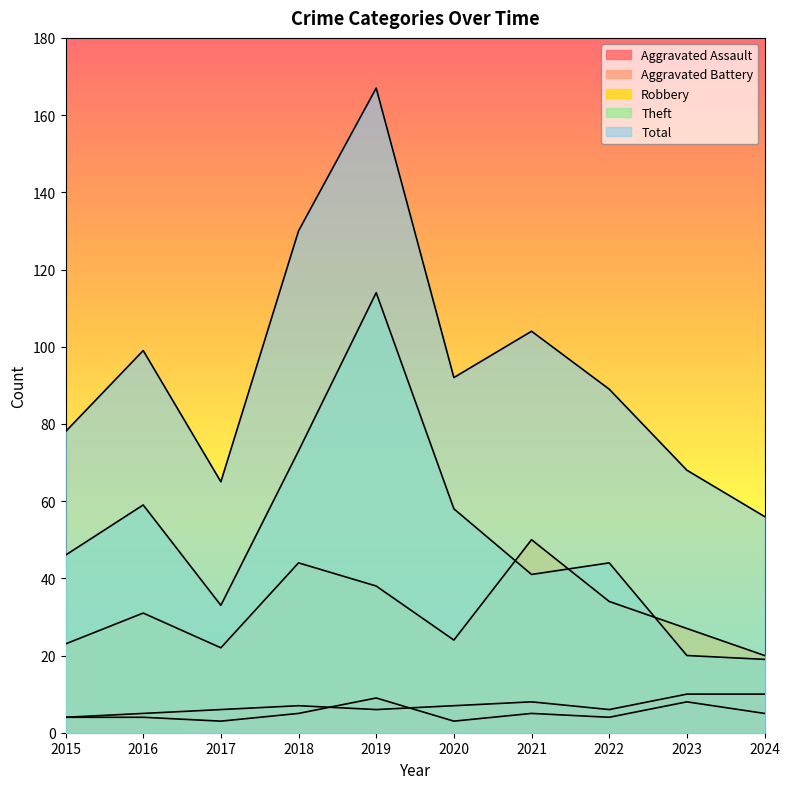

List the labels in order of Theft value, largest first.

2019, 2018, 2016, 2020, 2015, 2022, 2021, 2017, 2023, 2024